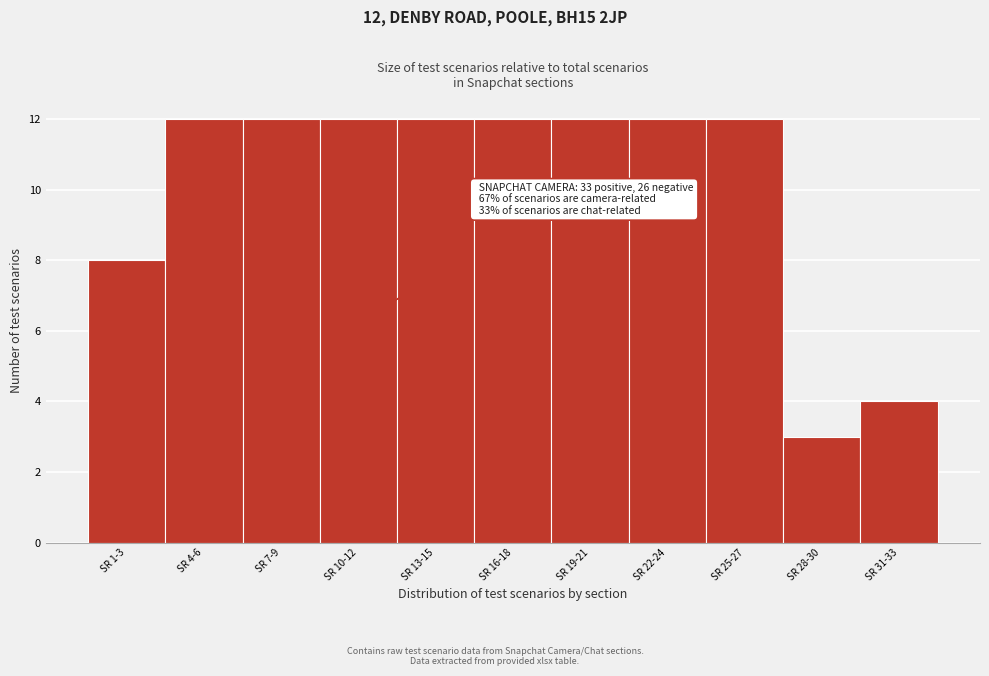

Reading right to left, what are all the values shown in this chart?

4	3	12	12	12	12	12	12	12	12	8